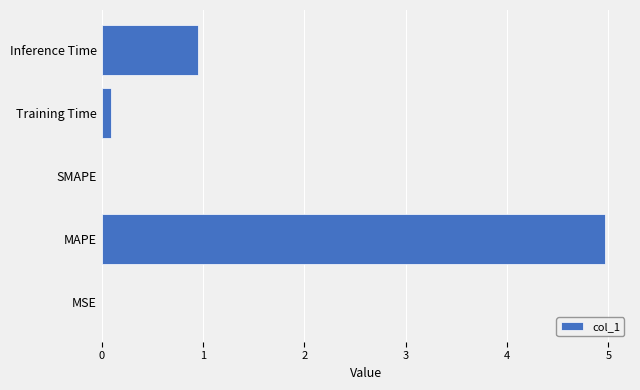

Which has a higher value, MSE or Inference Time?

Inference Time